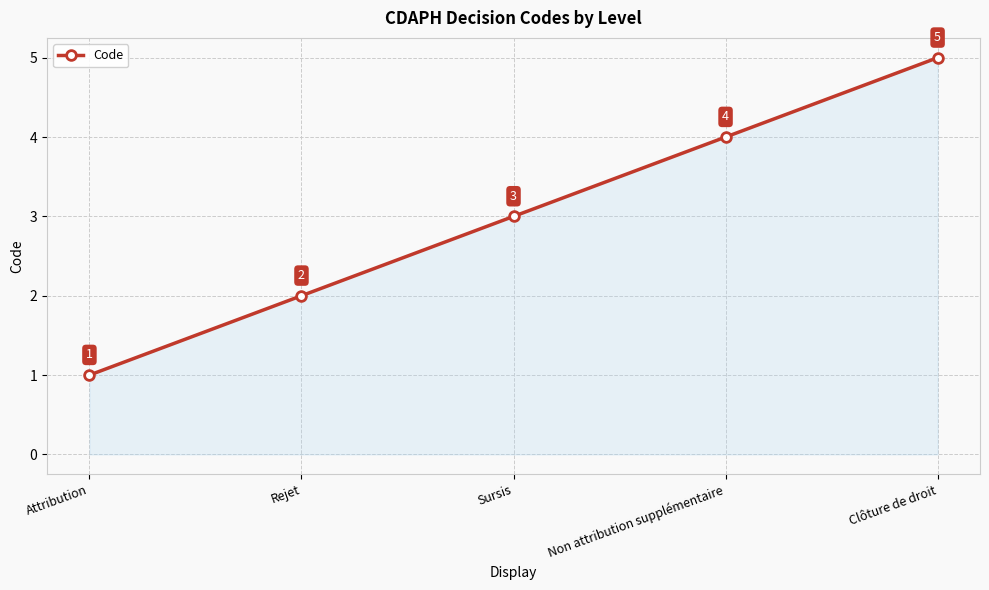

Does the chart display data point markers on the line(s)?

Yes